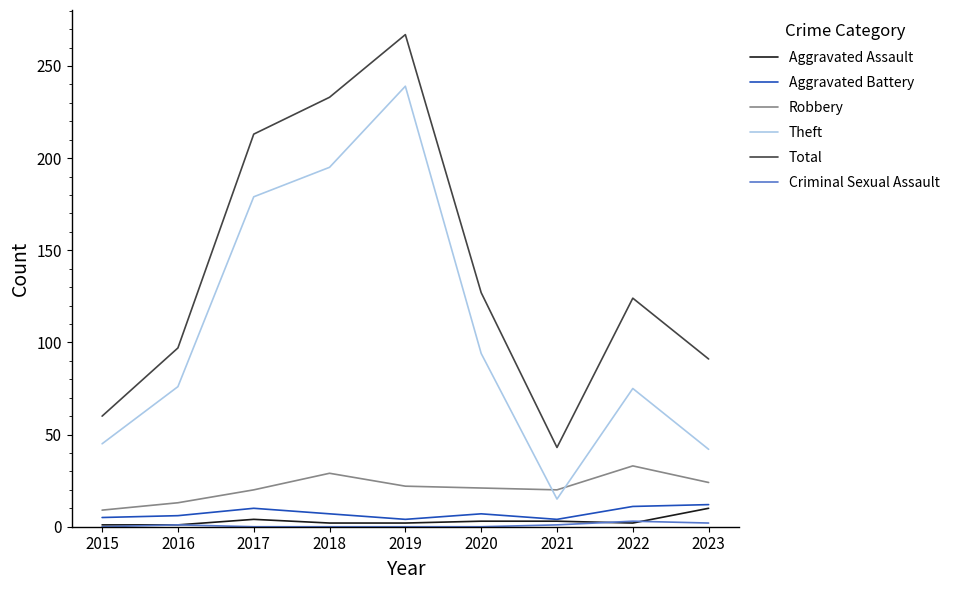

In Total, how many points are higher than both neighbors (excluding endpoints)?

2